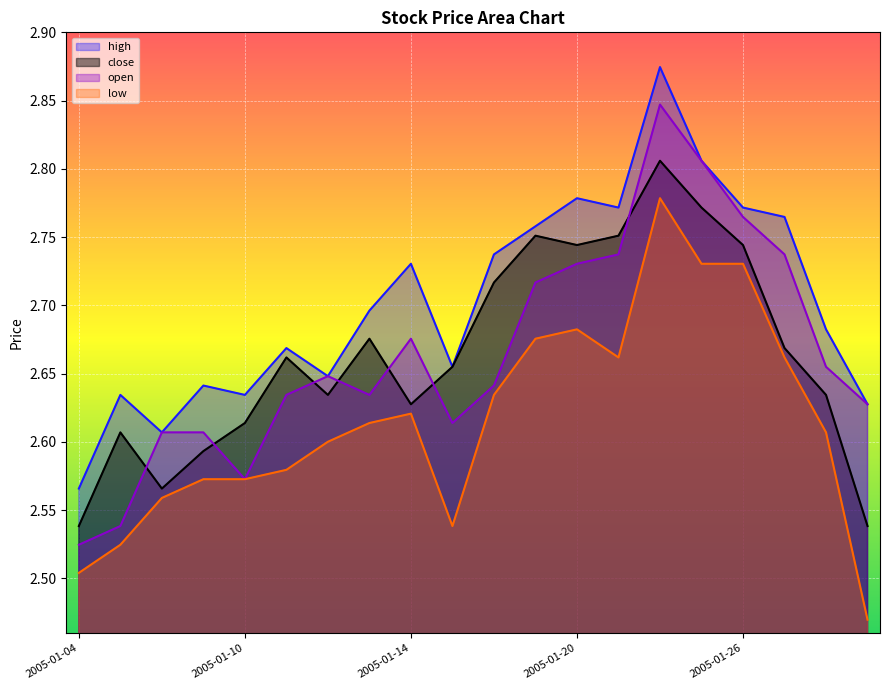

True or false: close has more than 0 points higher than both neighbors.

True